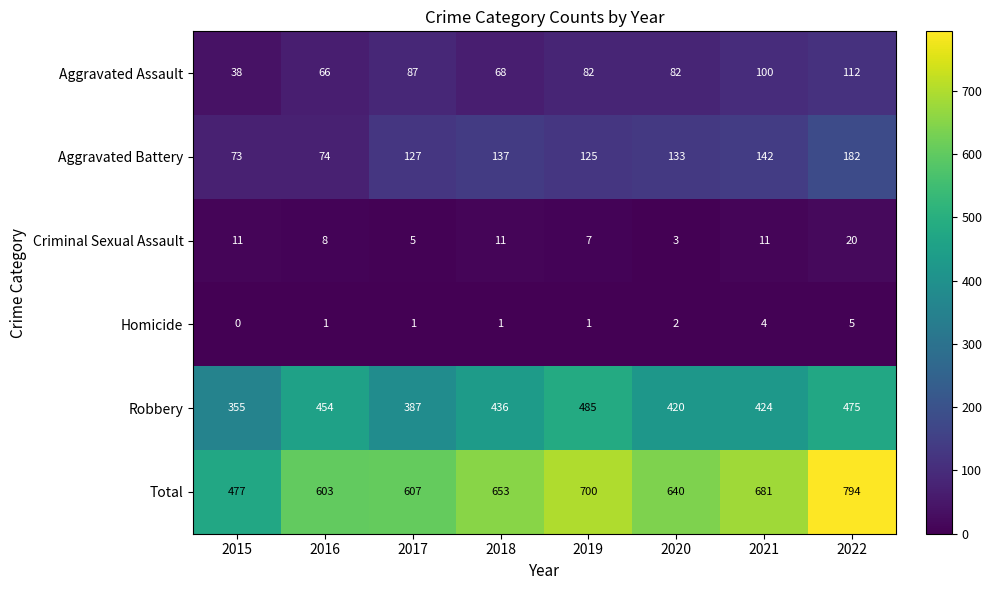

What is the sum of all Homicide values?

15